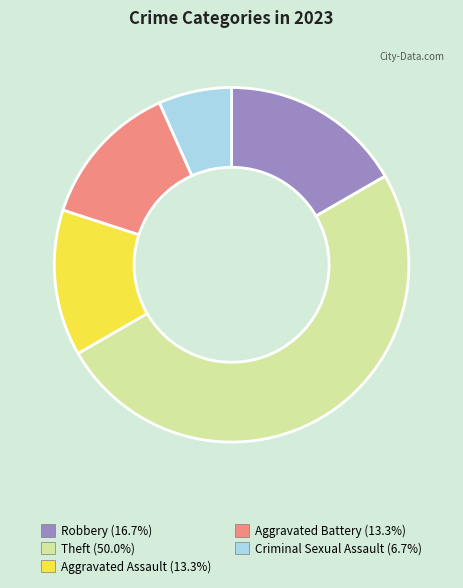

Which category has the smallest portion of the pie?

Criminal Sexual Assault